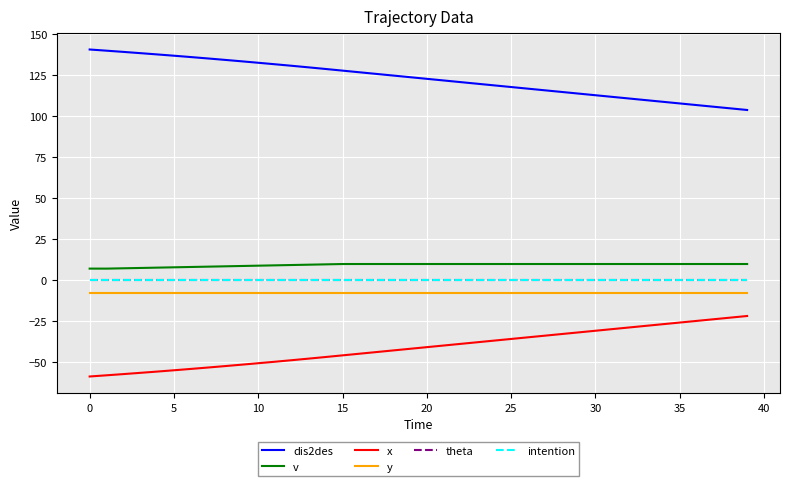

What is the label of the 7th point from the right?

33